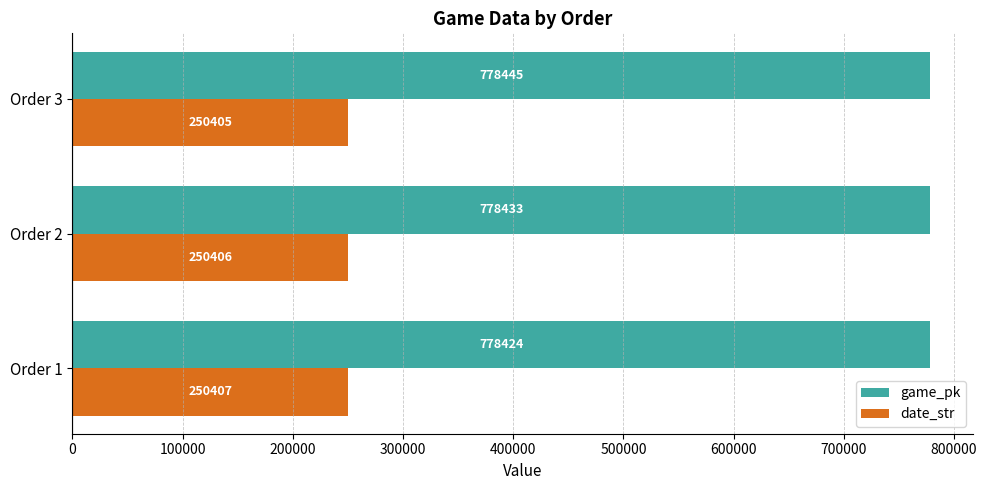

At which category is the sum across all series the highest?

Order 3